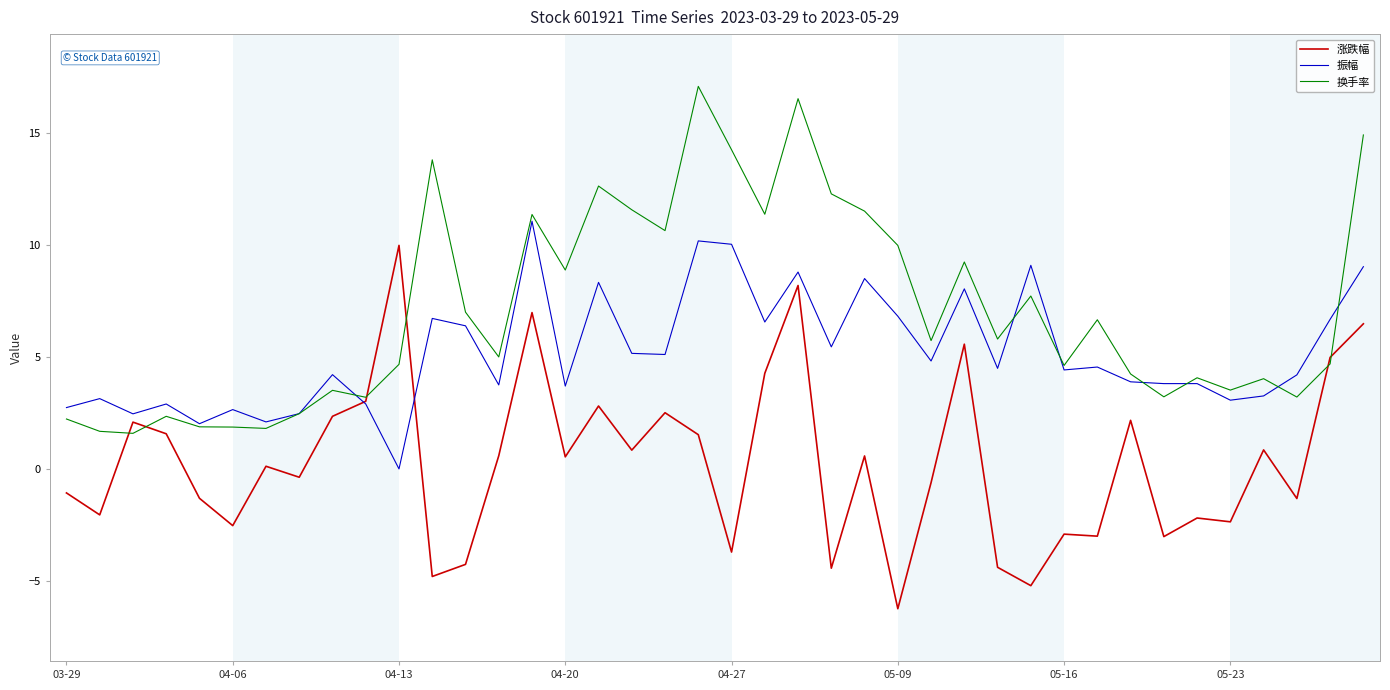

What is the maximum value shown in the chart?

17.1